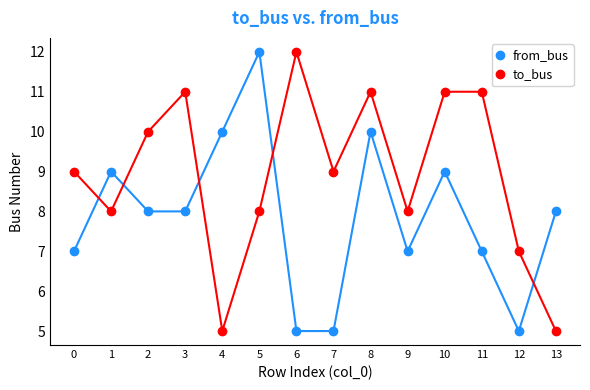

What is the value of the to_bus point at the 8th from the left?

9